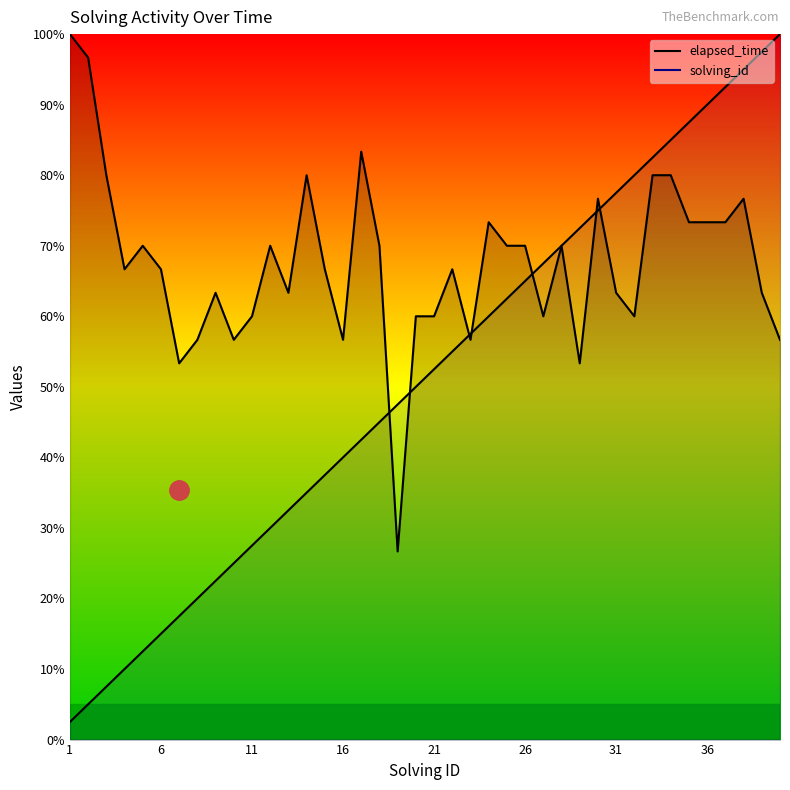

Rank the categories by solving_id value from lowest to highest.

1, 2, 3, 4, 5, 6, 7, 8, 9, 10, 11, 12, 13, 14, 15, 16, 17, 18, 19, 20, 21, 22, 23, 24, 25, 26, 27, 28, 29, 30, 31, 32, 33, 34, 35, 36, 37, 38, 39, 40